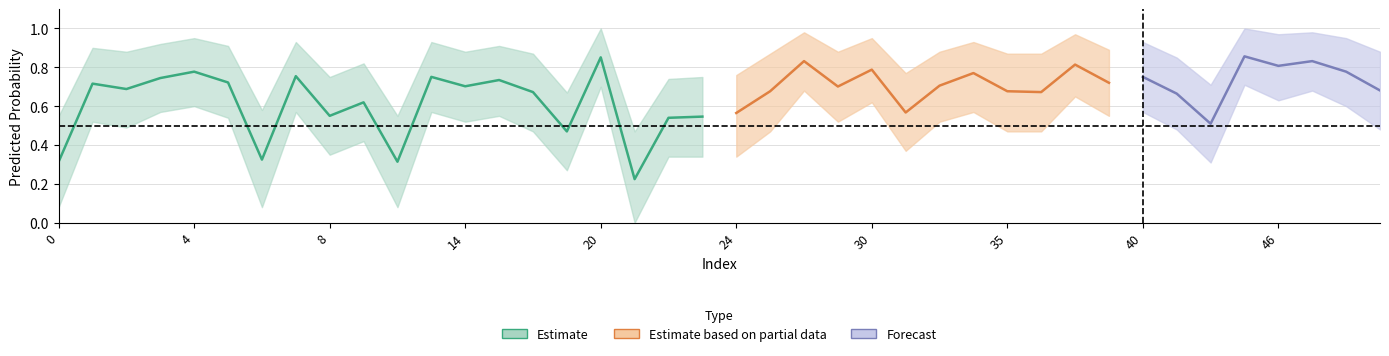

What is the value of the y_pred_upper point at the 39th from the left?

0.9